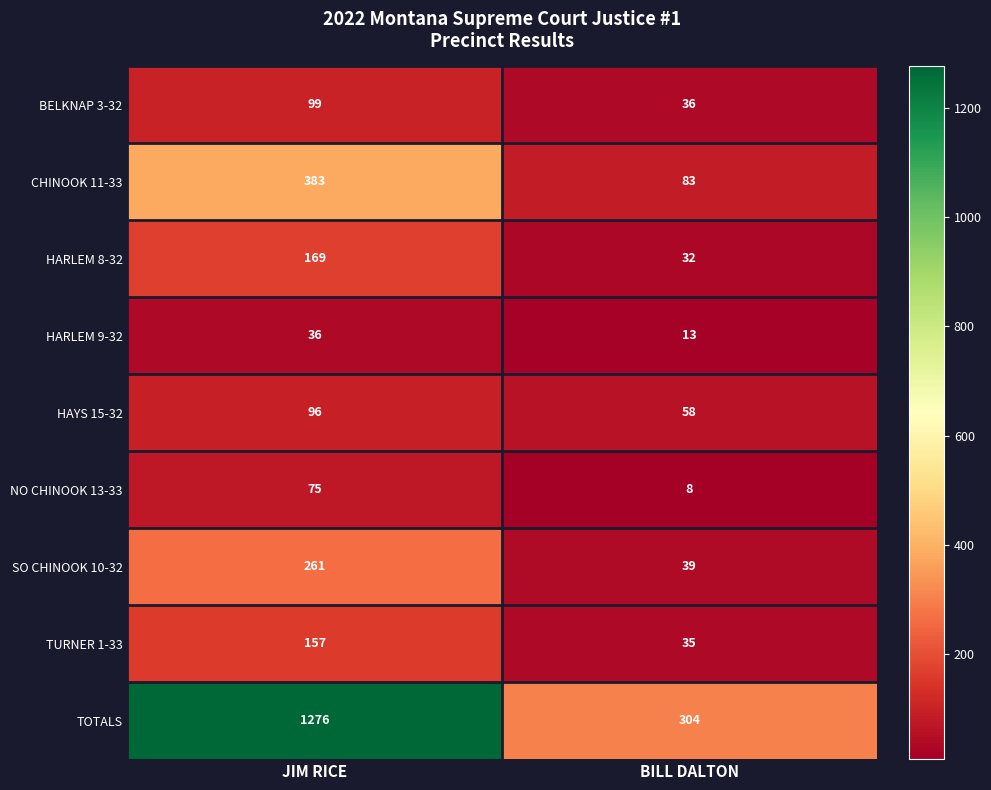

At which category is the sum across all series the highest?

JIM RICE